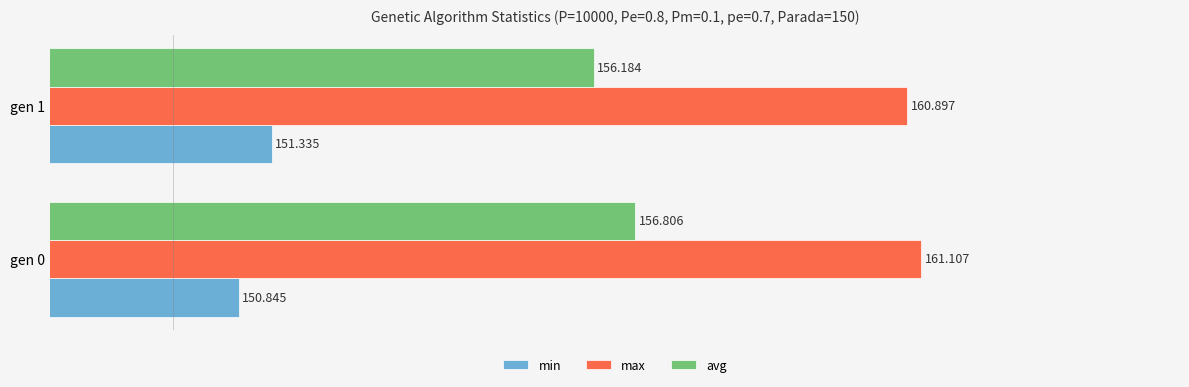

Which series has the largest total across all categories?

max